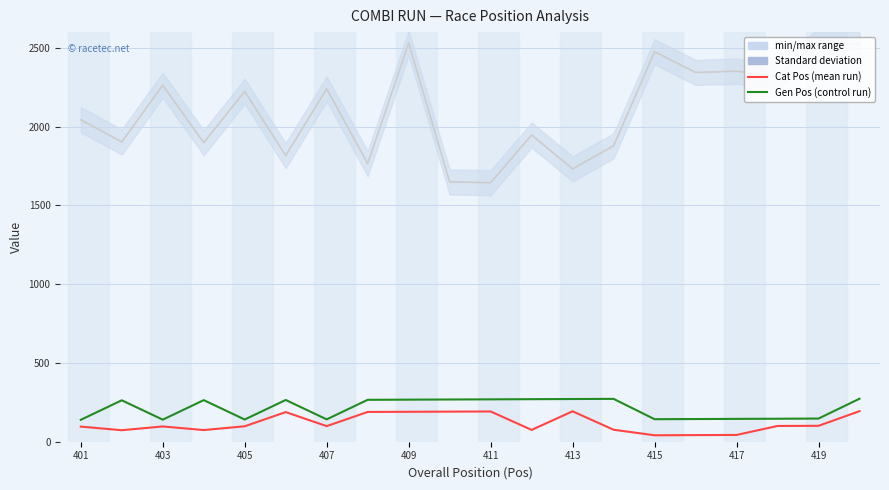

True or false: Race No has a value of 3344 at 409.

False